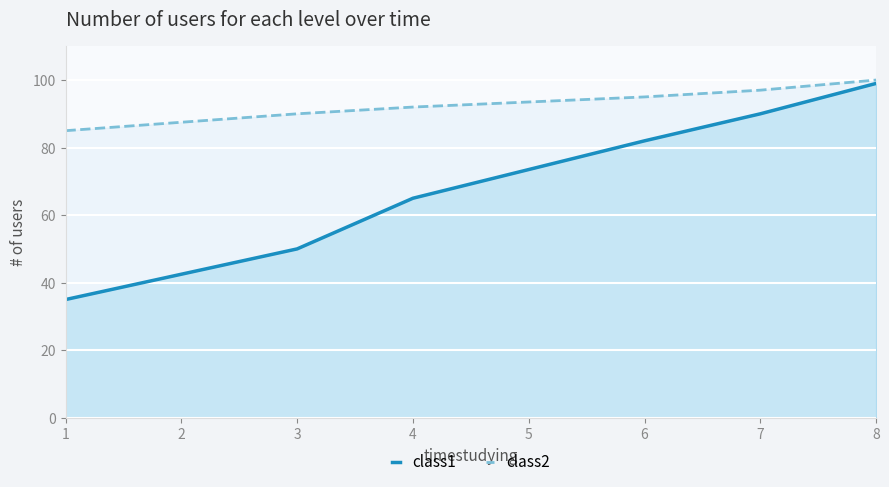

Rank the series by their maximum value, from highest to lowest.

class2, class1